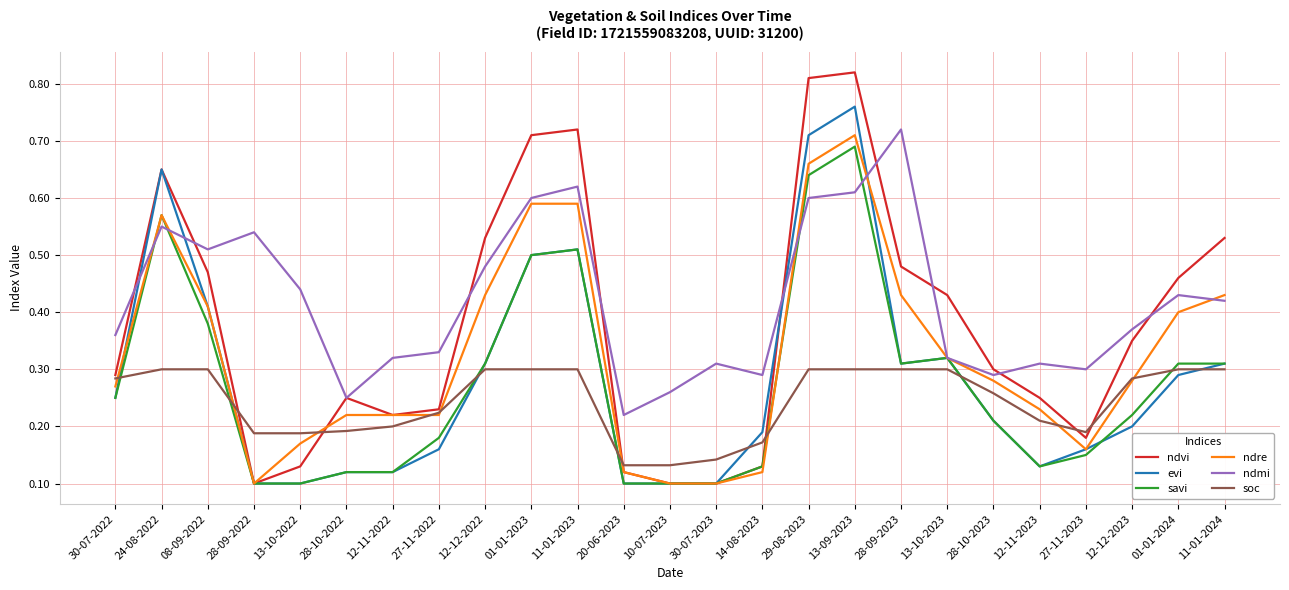

Which series has the largest total across all categories?

ndmi